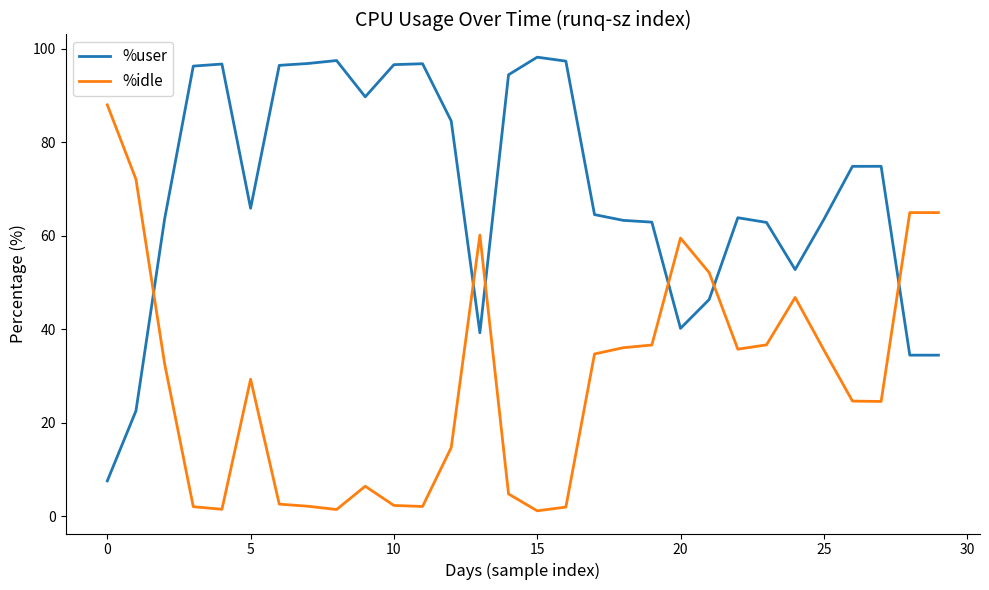

How many intersections are there between %idle and %user?

6